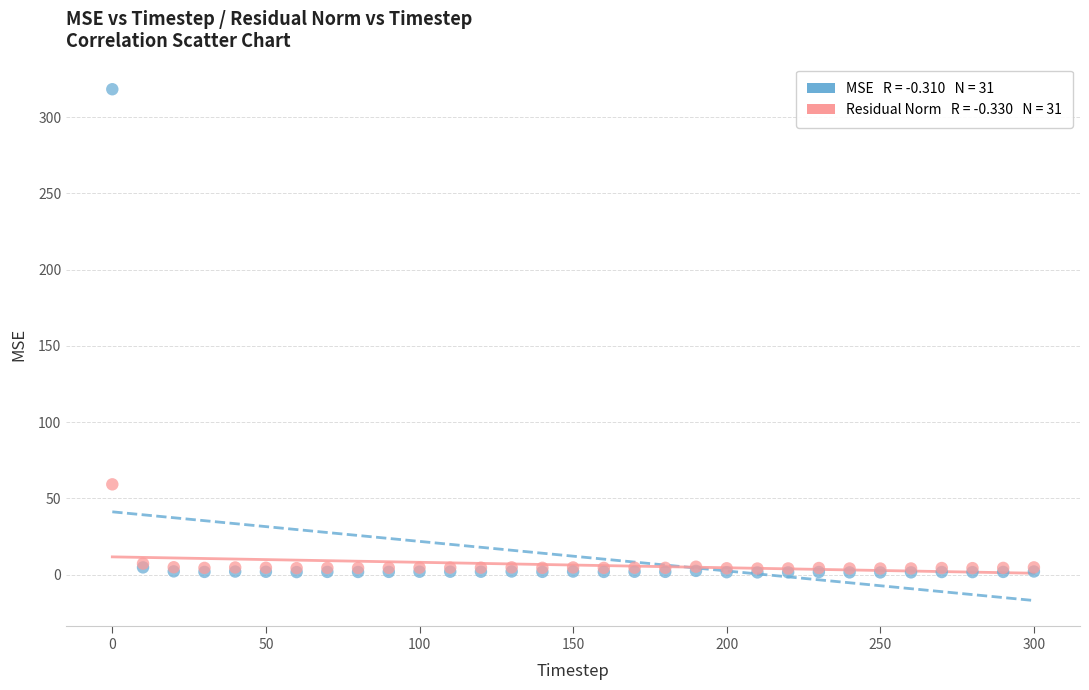

Across all series, what Y value is closest to 159?

59.2